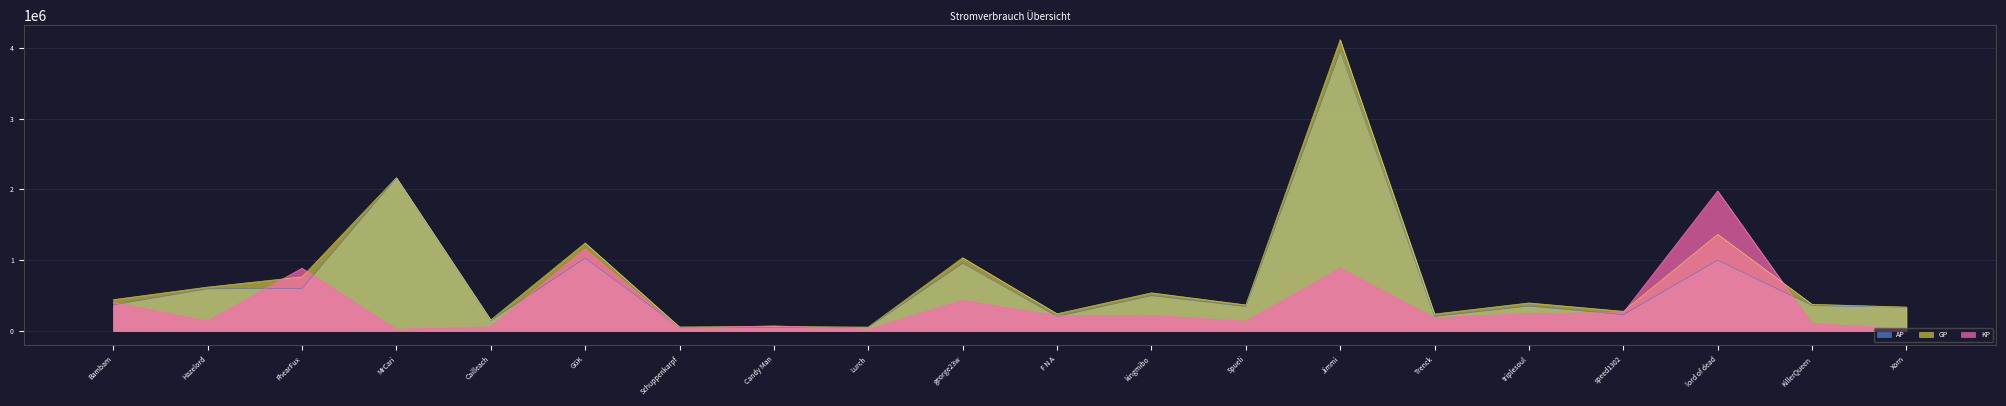

What is the total value across all series at FhearFux?

2247555.9